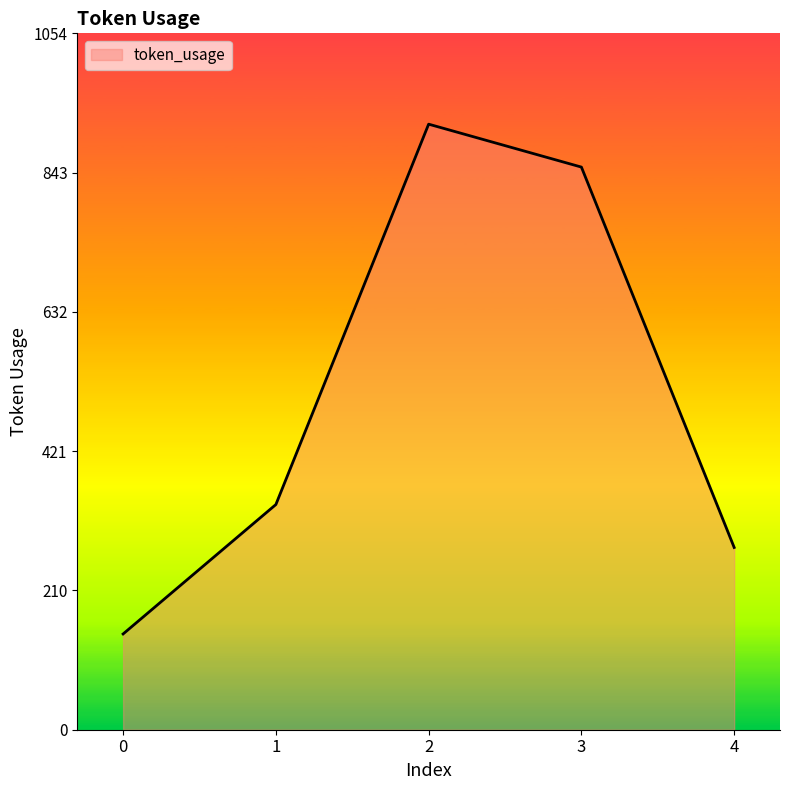

Is it true that the value at 0 is 145?

True